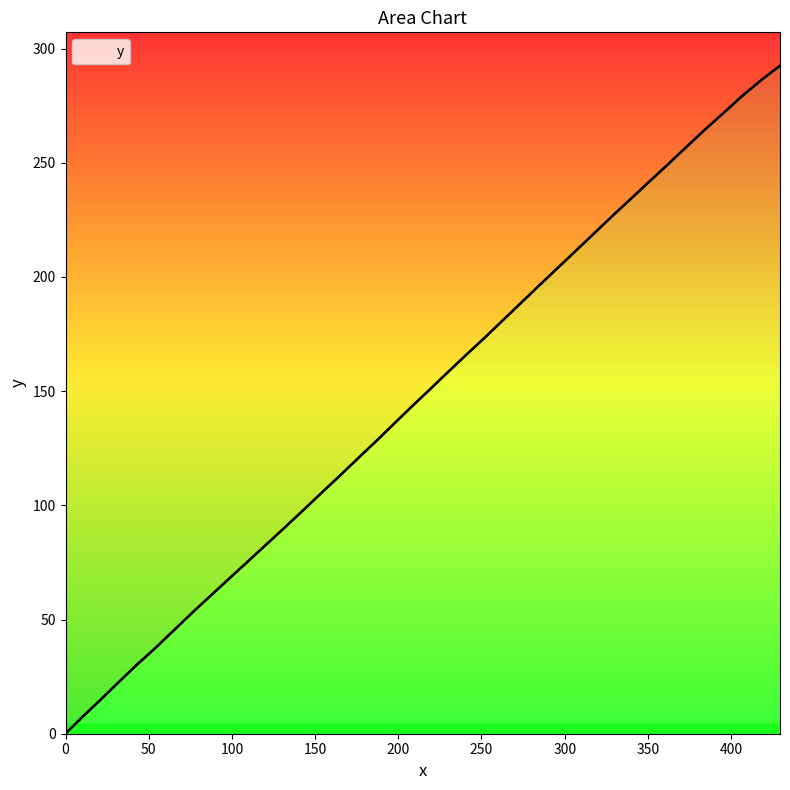

Which has a higher value, 50 or 39?

39